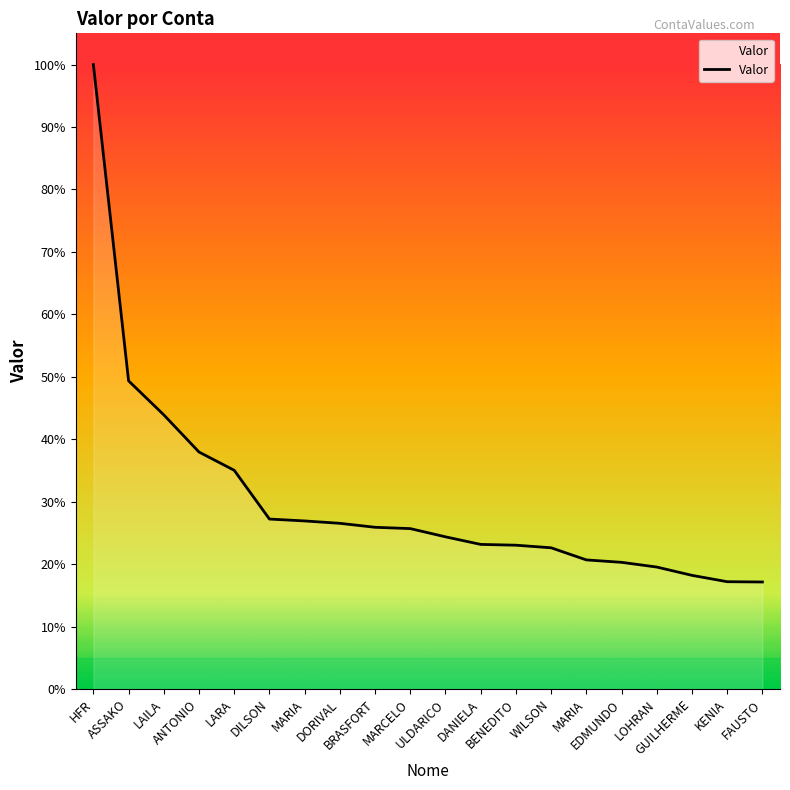

Where does the data first go above 4252325?

HFR